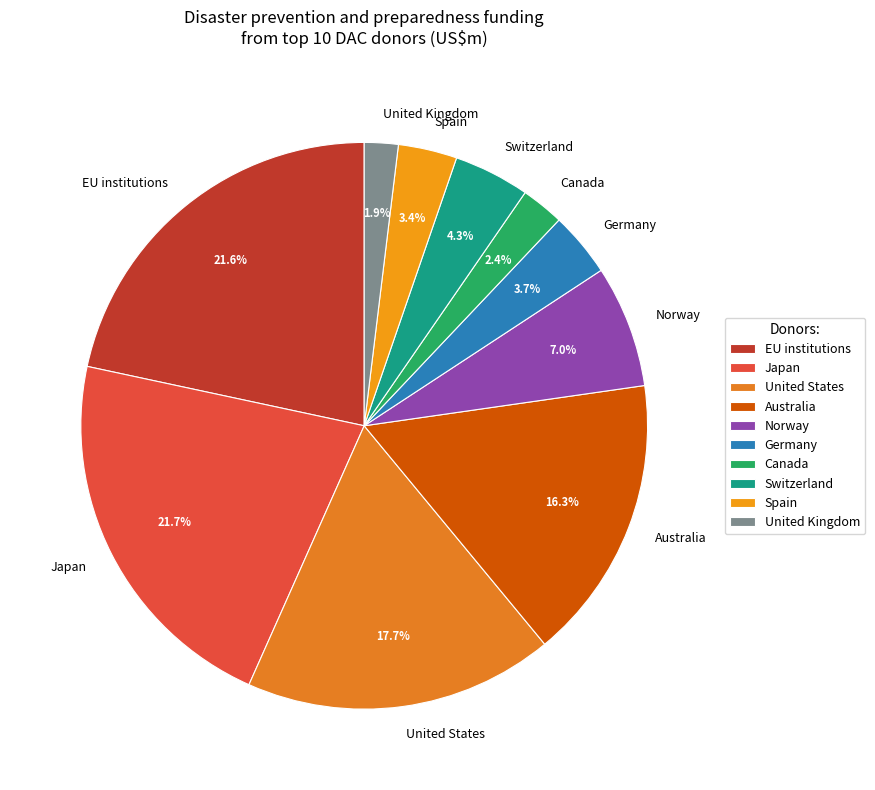

Which slice is the smallest?

United Kingdom